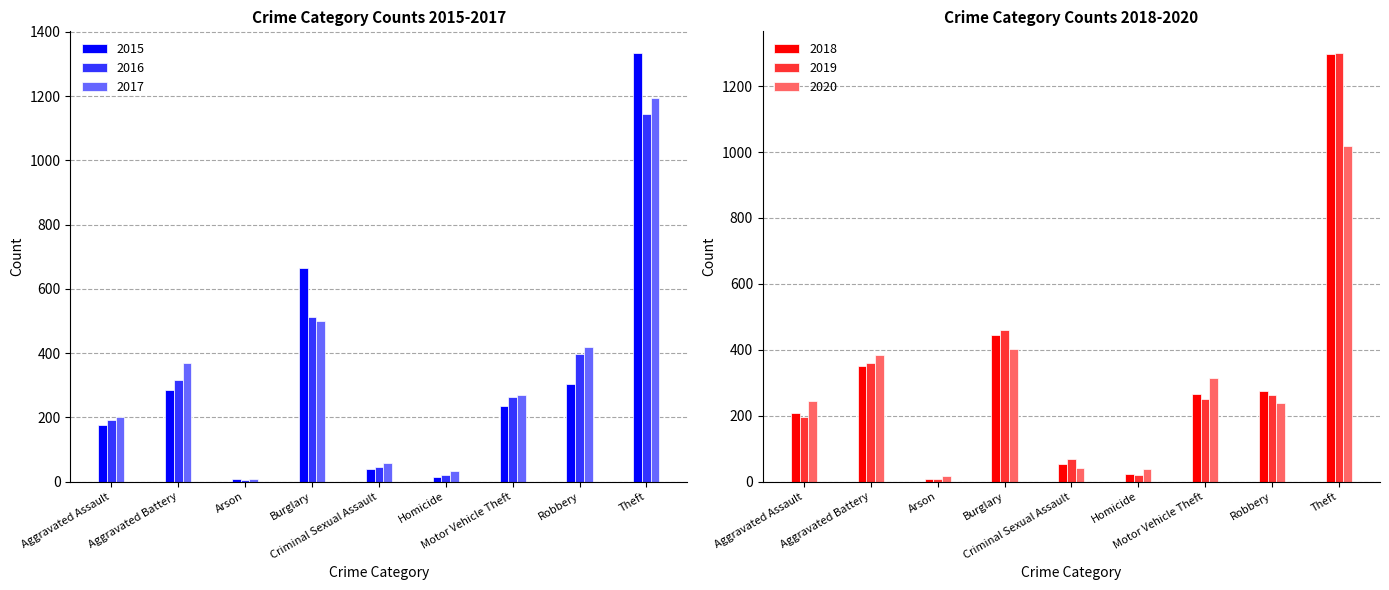

What is the greatest value displayed?

1335